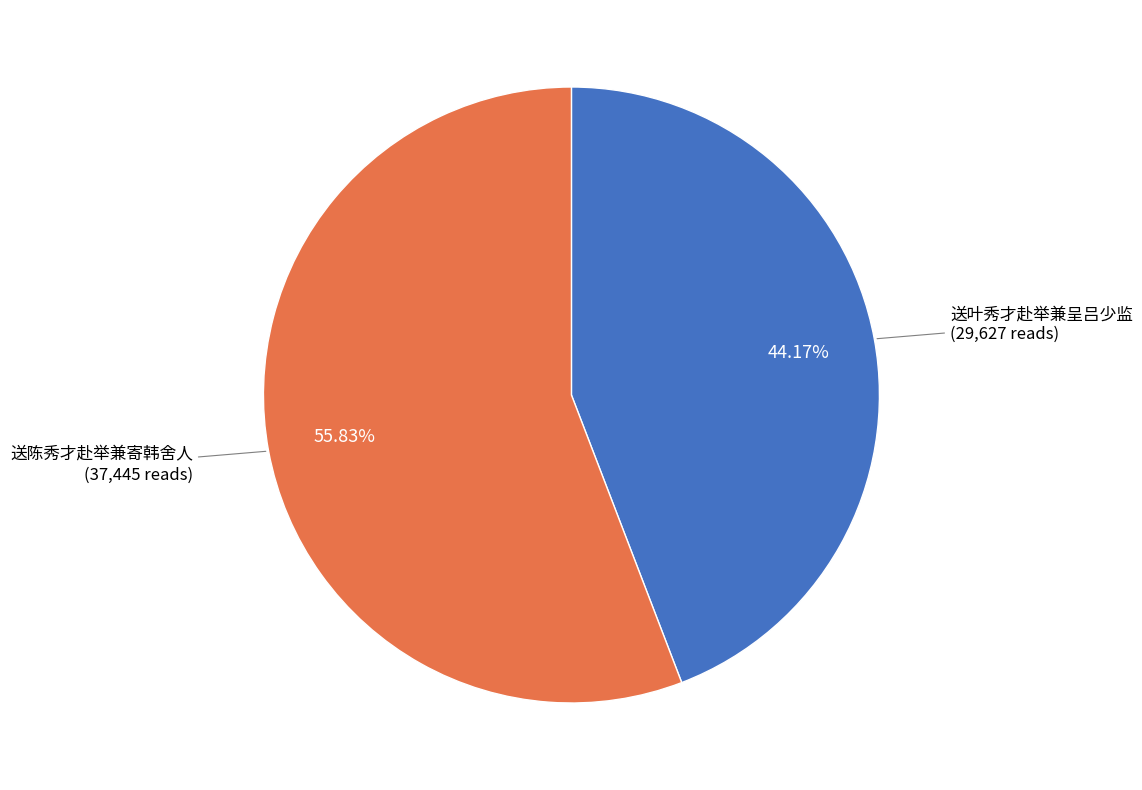

Does 送叶秀才赴举兼呈吕少监 account for over 50% of the chart?

No